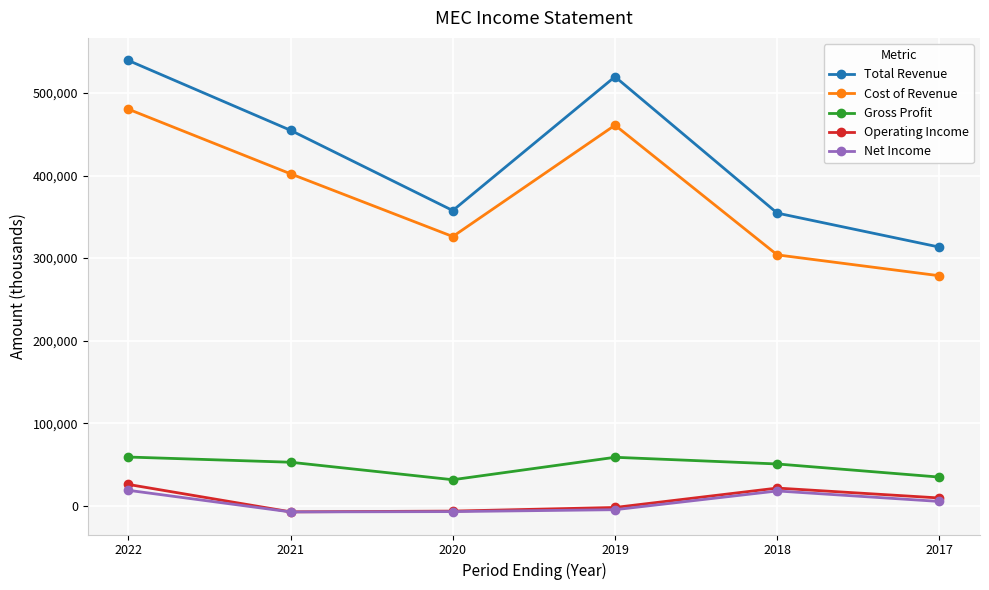

True or false: Gross Profit and Cost of Revenue intersect in this chart.

False